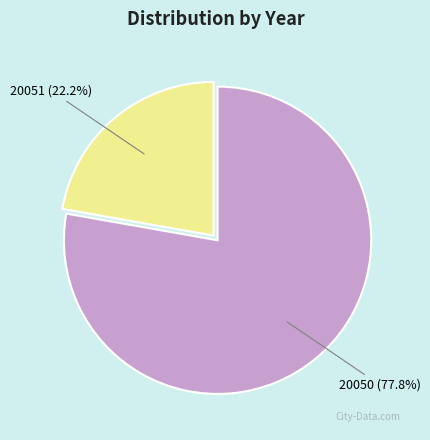

True or false: 20051 accounts for 14% of the total.

False